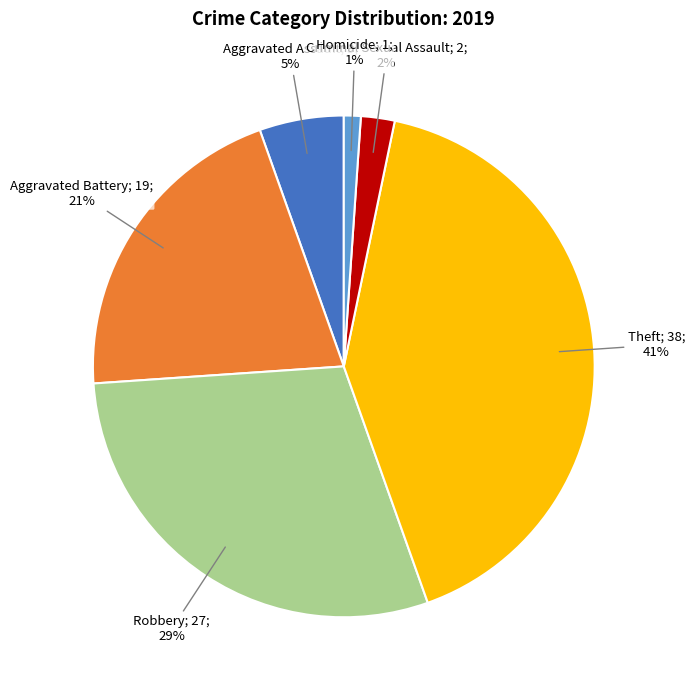

To the nearest percent, what is the difference between the largest and smallest slice percentages?

40%